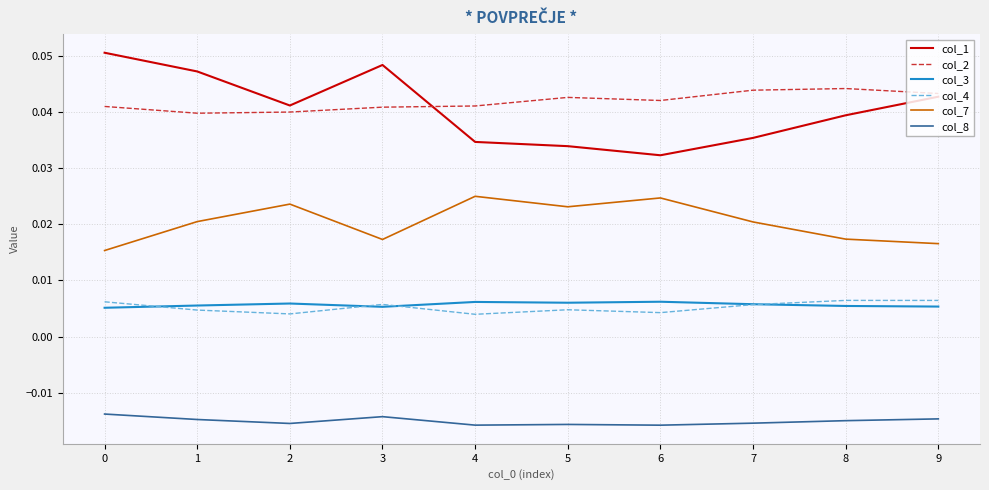

True or false: col_2 and col_4 cross at least once.

False